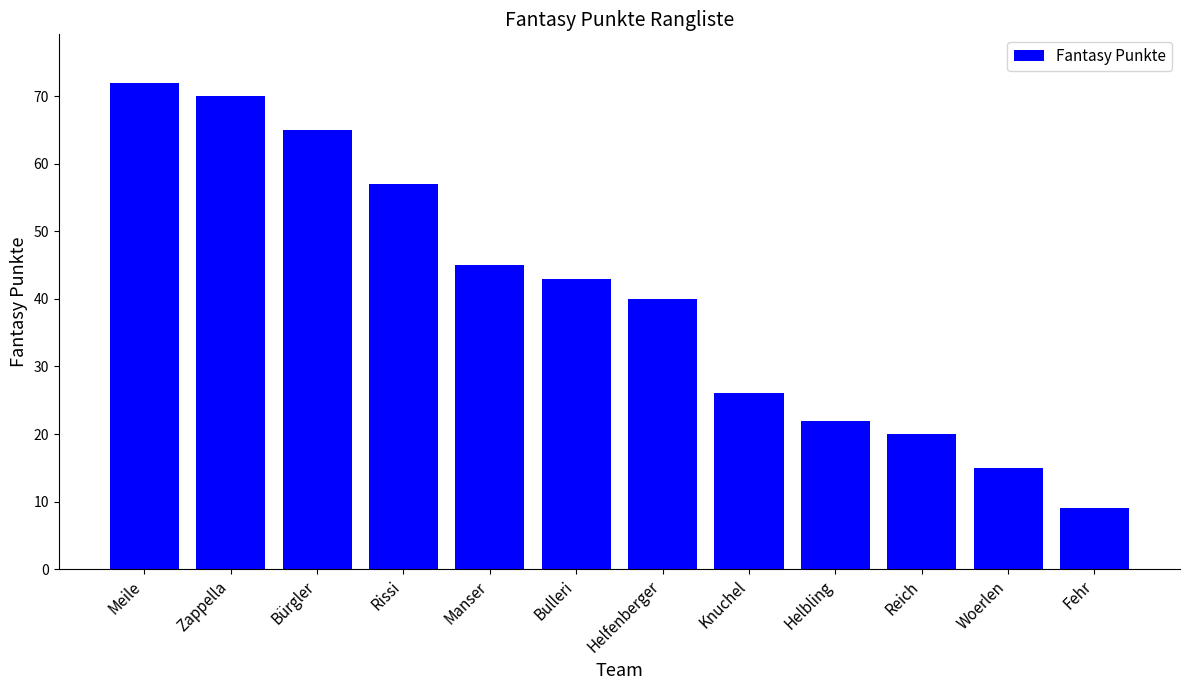

What is the sum of all values?

484